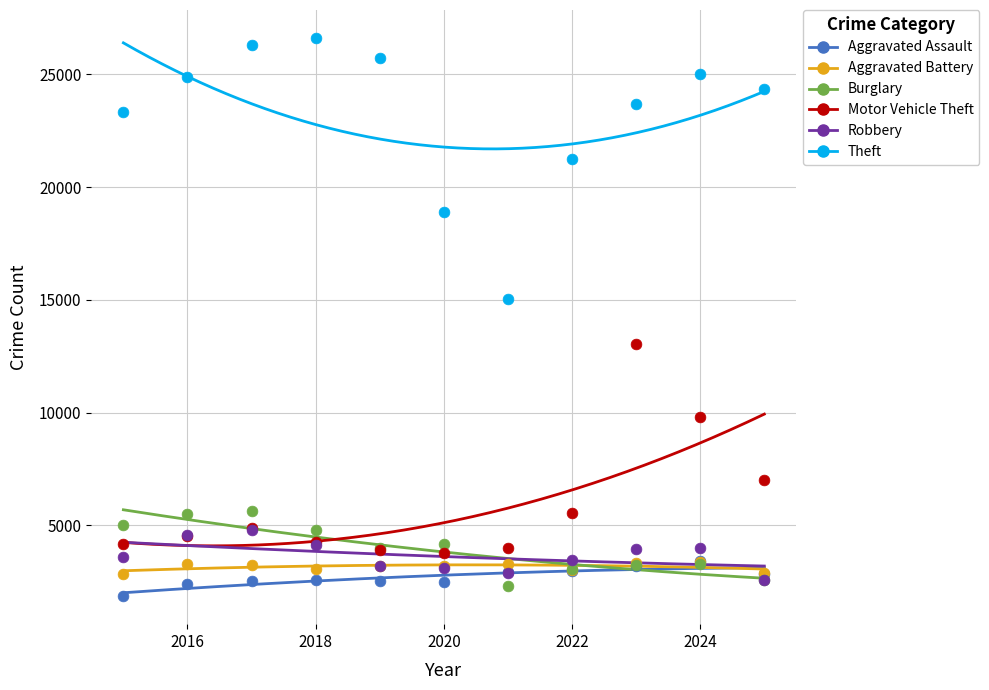

In the Theft series, what Y value is closest to 20836?

21272